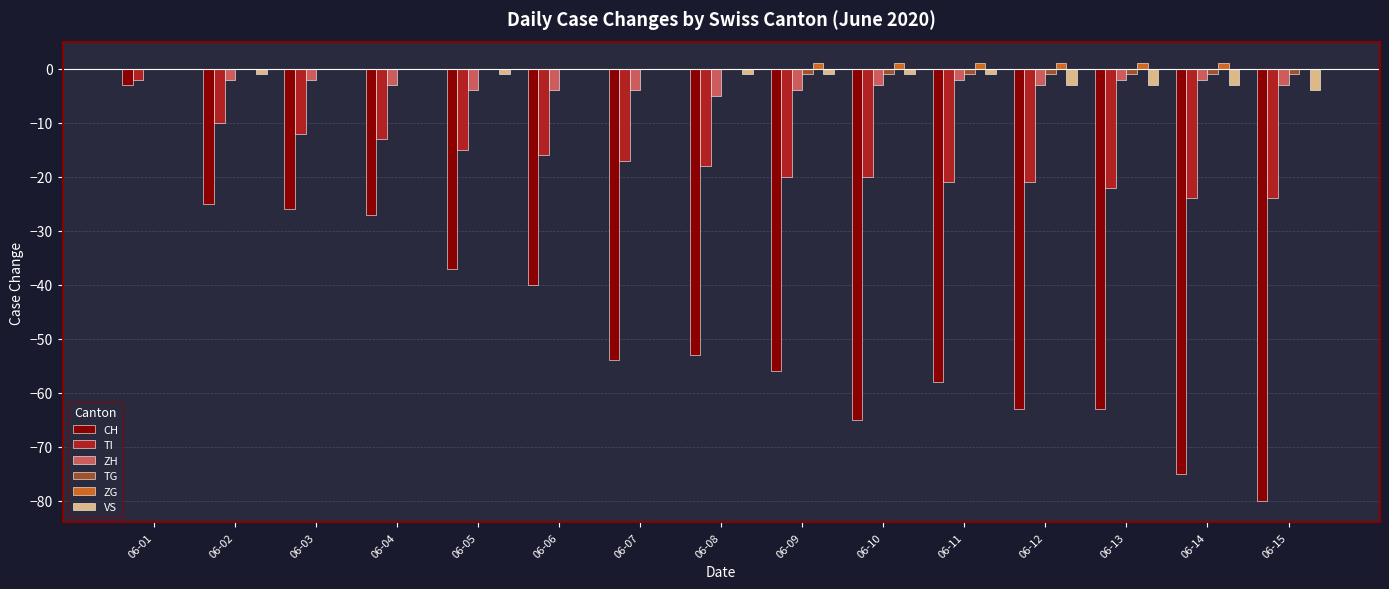

What is the total value across all series at 06-08?

-77